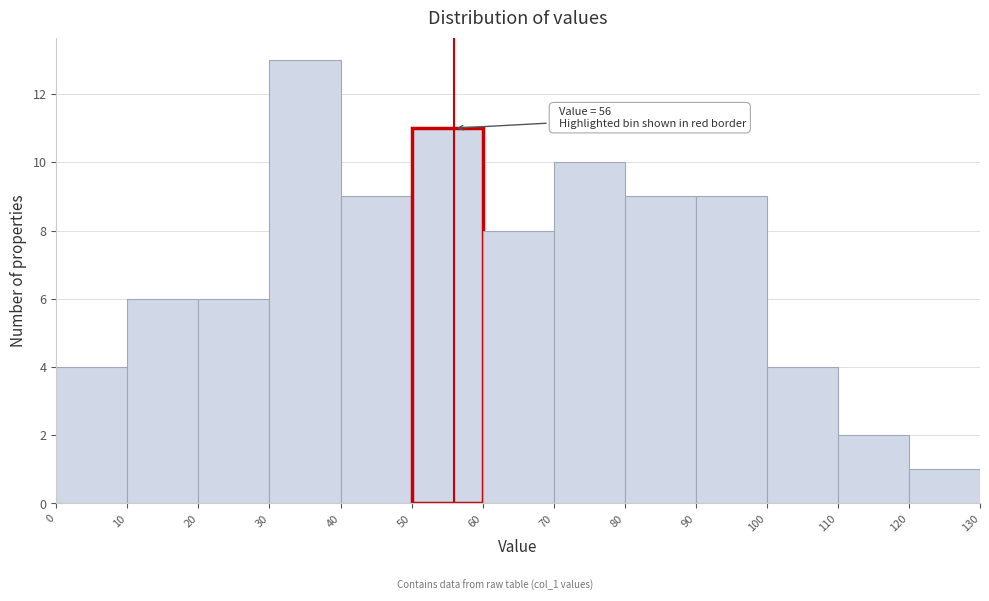

Which range on the x-axis has the tallest bar?

30 to 40